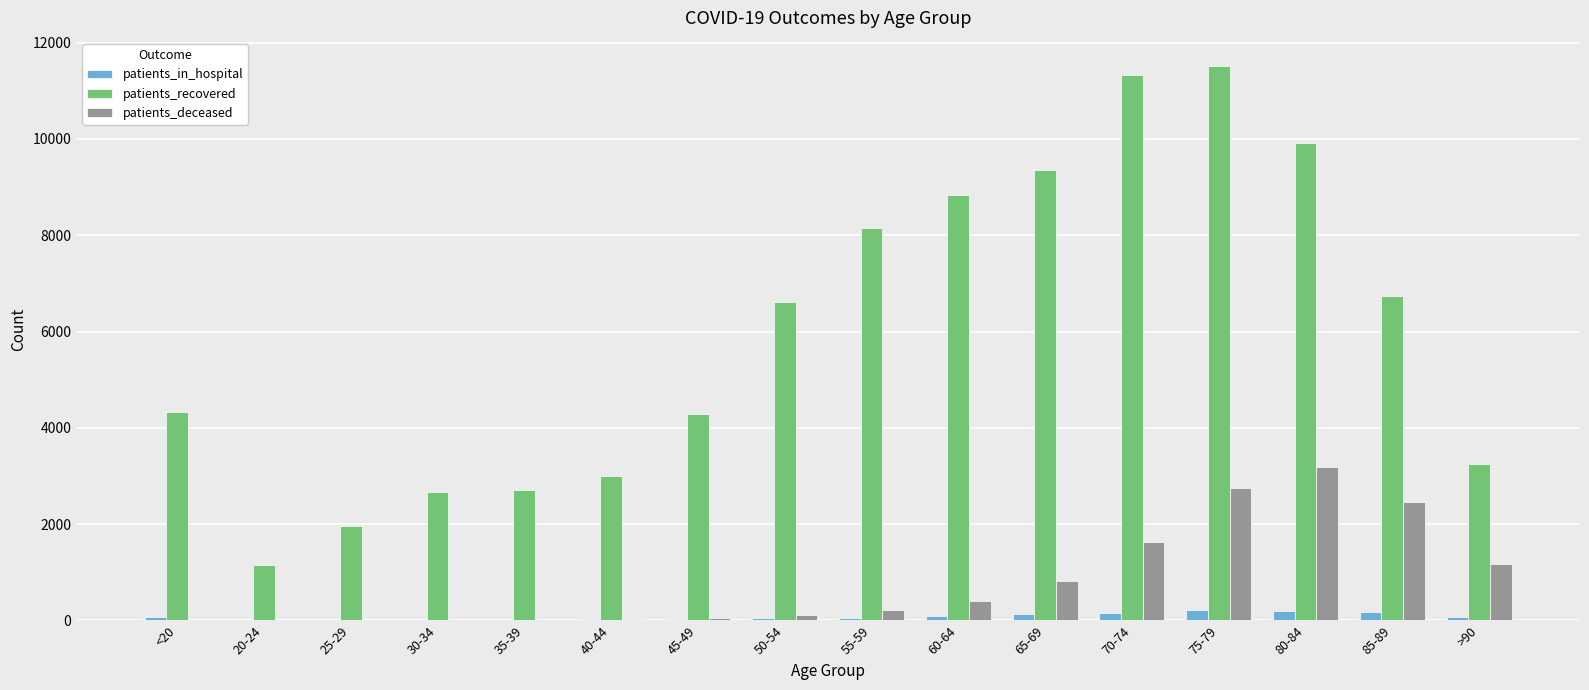

What is the maximum value shown in the chart?

11522